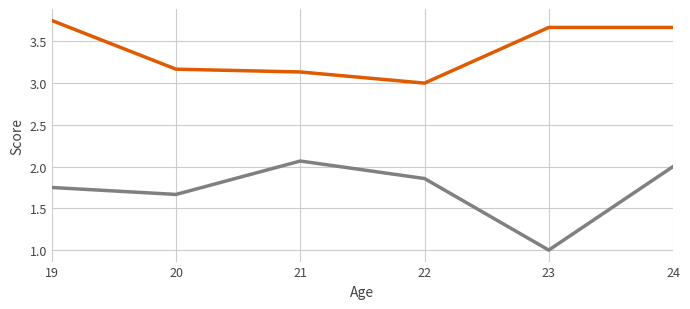

What is the difference between the highest and lowest values at 23?

2.7